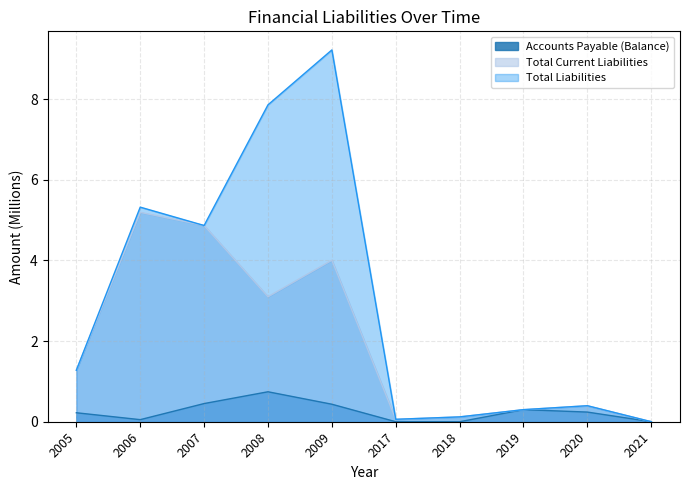

True or false: Accounts Payable (Balance) has a value of 0.2 at 2005.

True